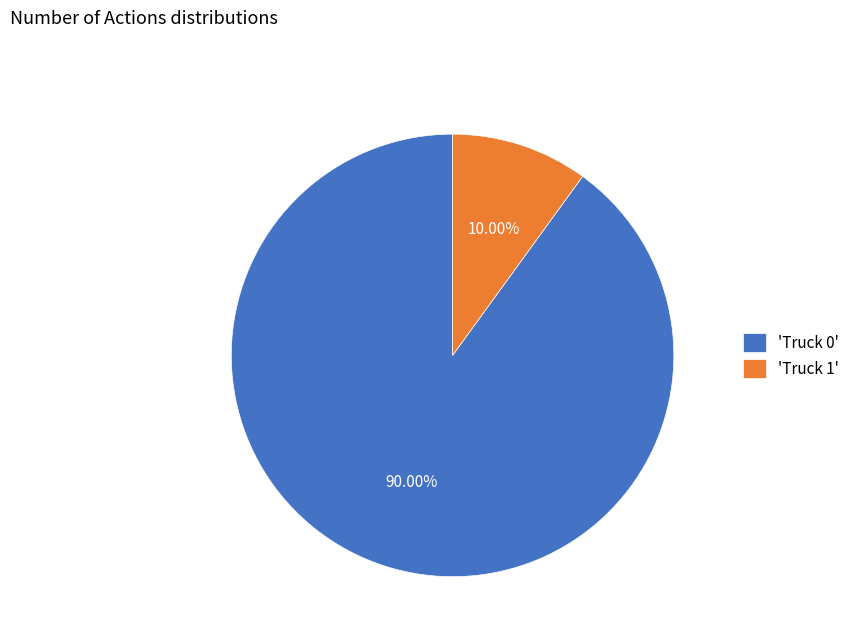

Which slice represents more than half of the pie?

'Truck 0'